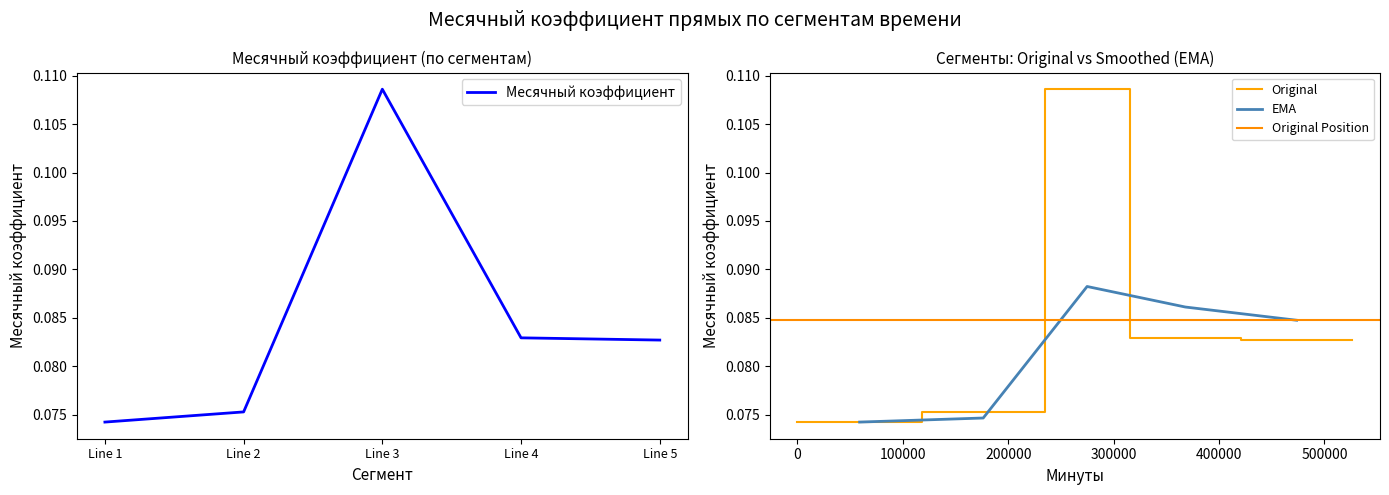

Which has a higher value, Line 4 or Line 2?

Line 4